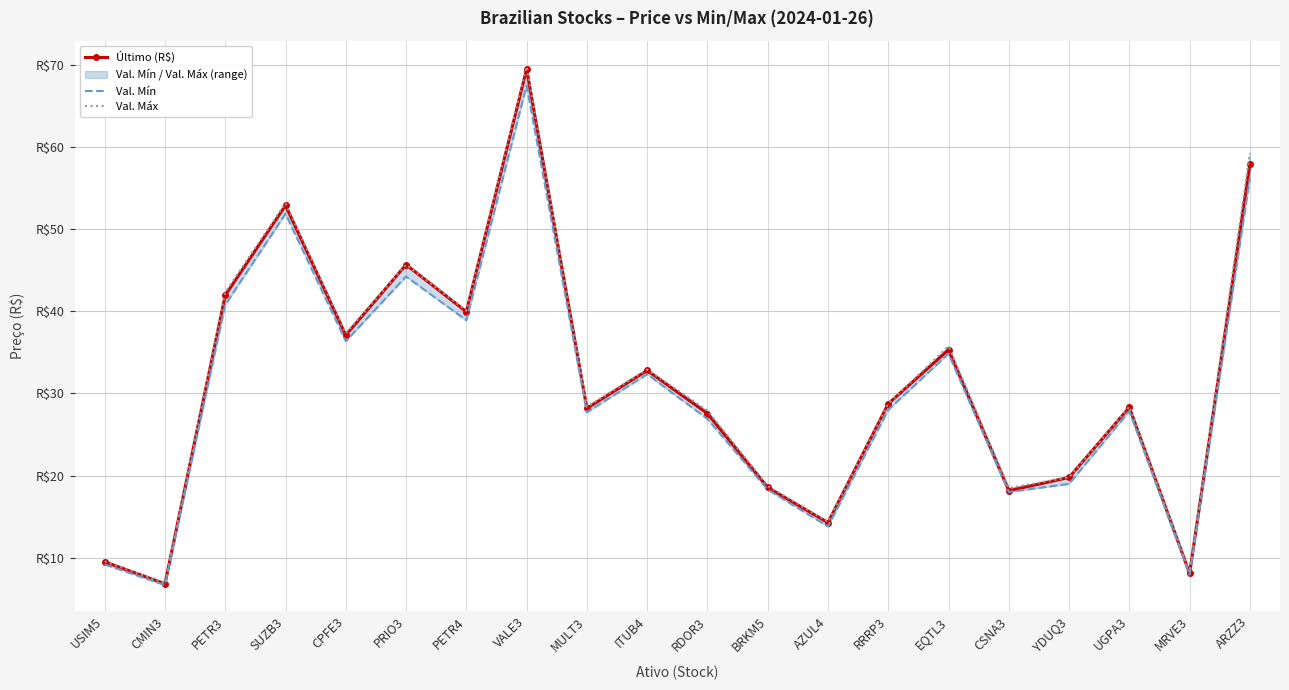

At how many categories does at least one series exceed 61?

1